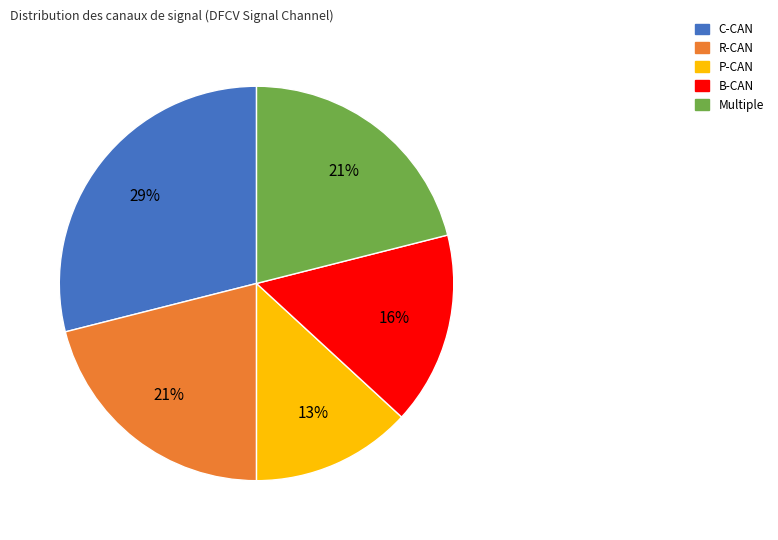

Is there a majority slice in this chart?

No